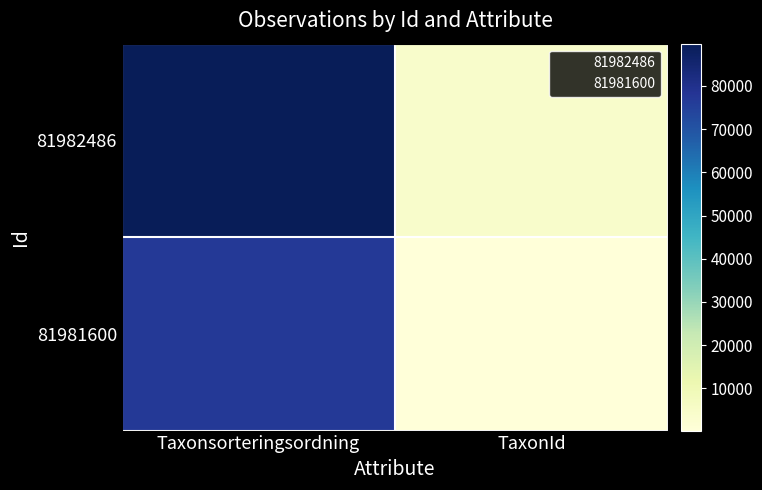

Reading left to right, list all the values displayed in this chart.

81982486: Taxonsorteringsordning=89780	TaxonId=4217
81981600: Taxonsorteringsordning=76906	TaxonId=213